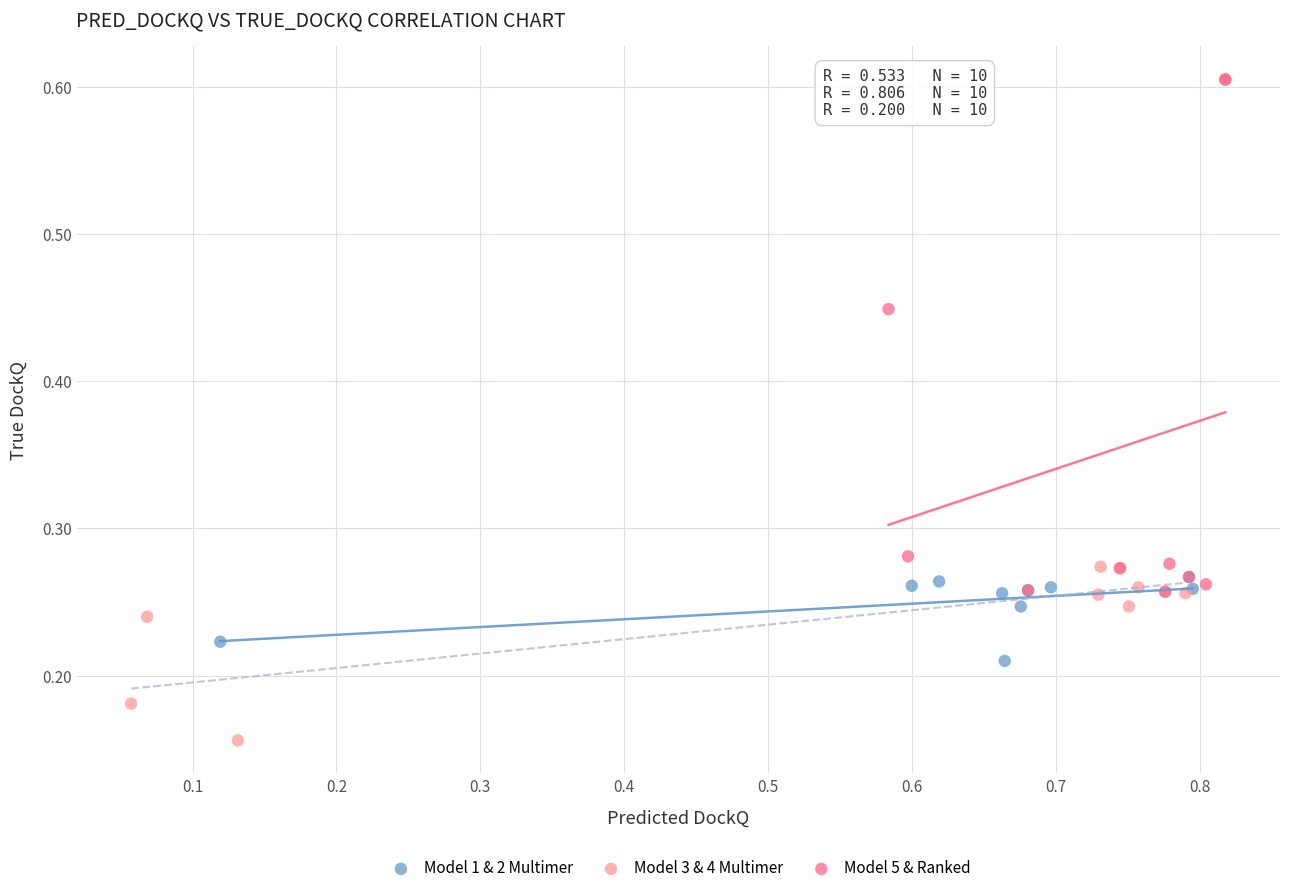

Which series reaches the maximum Y coordinate?

Model 5 & Ranked